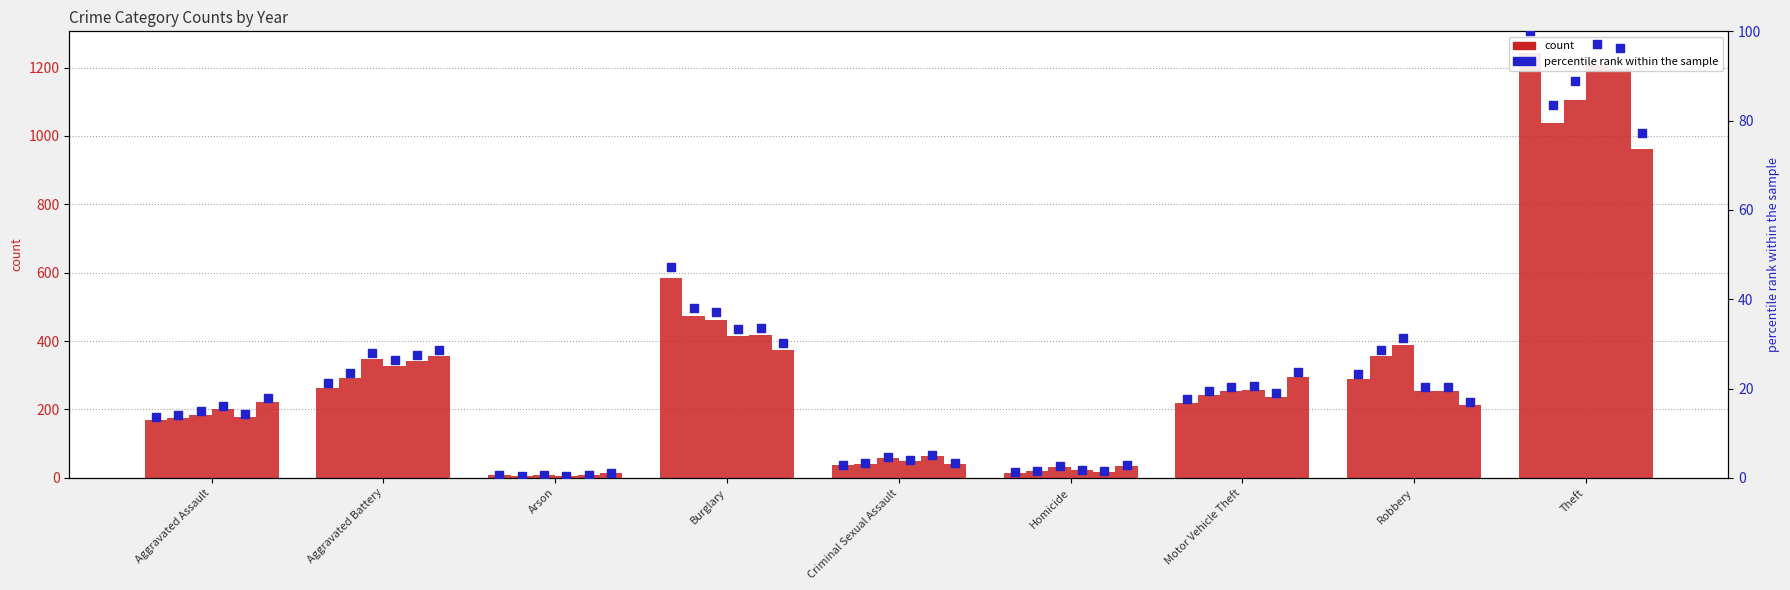

At which category is the sum across all series the highest?

Theft